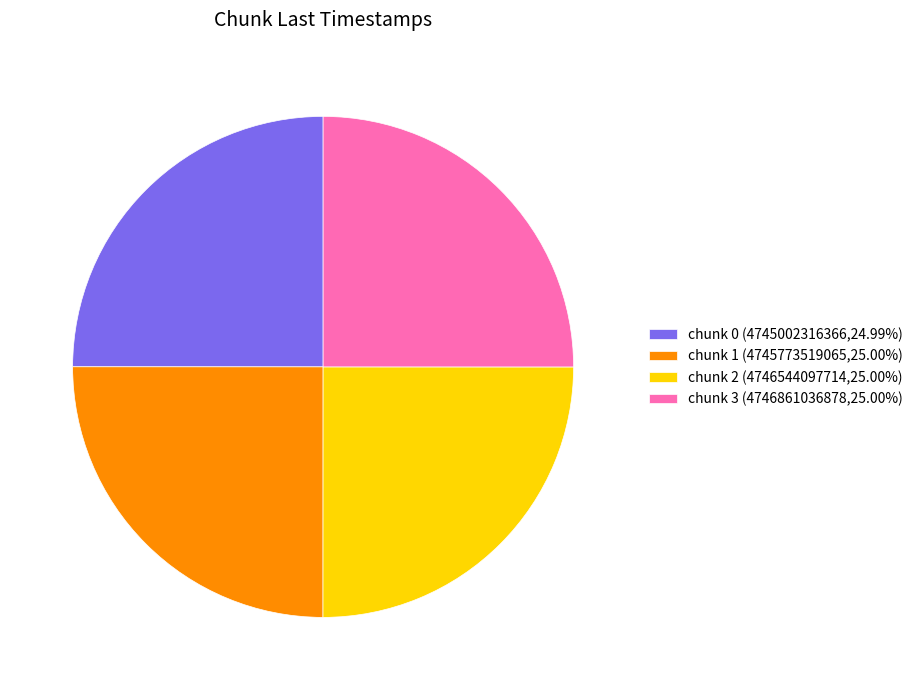

Approximately how many times larger is the value at chunk 0 (4745002316366,24.99%) compared to chunk 1 (4745773519065,25.00%)?

1.0